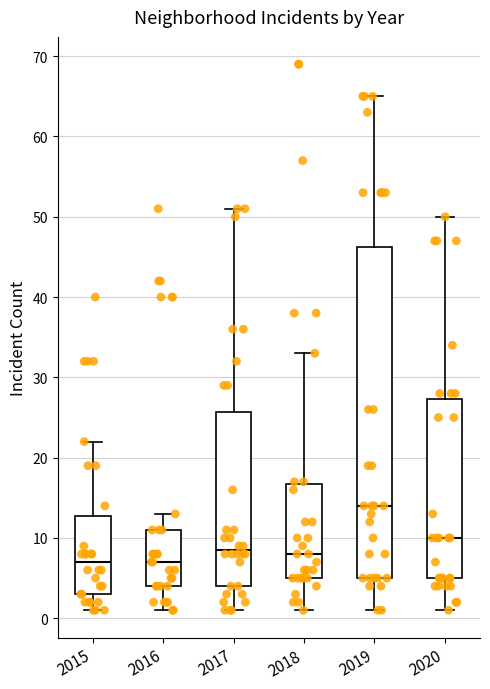

Reading left to right, transcribe this box plot: for each box, give where its median line is, the range the box spans, and where its two whiskers end, as read against the y-axis. The values are not printed on the chart, so give them approximately, as read against the axis.

2015: median 7, box 3 to 13, whiskers 1 to 22
2016: median 7, box 4 to 11, whiskers 1 to 13
2017: median 9, box 4 to 26, whiskers 1 to 51
2018: median 8, box 5 to 17, whiskers 1 to 33
2019: median 14, box 5 to 46, whiskers 1 to 65
2020: median 10, box 5 to 27, whiskers 1 to 50